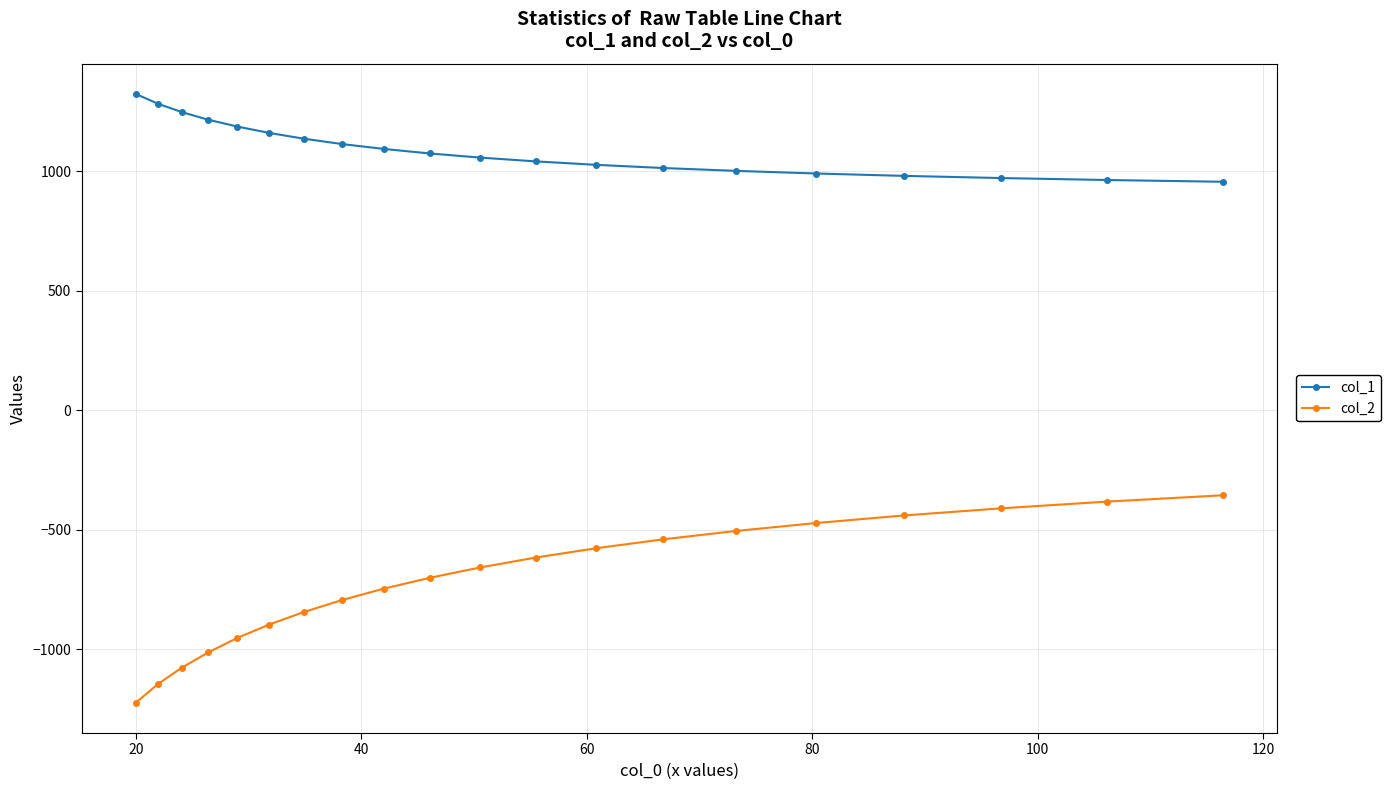

Which series has the largest total across all categories?

col_1